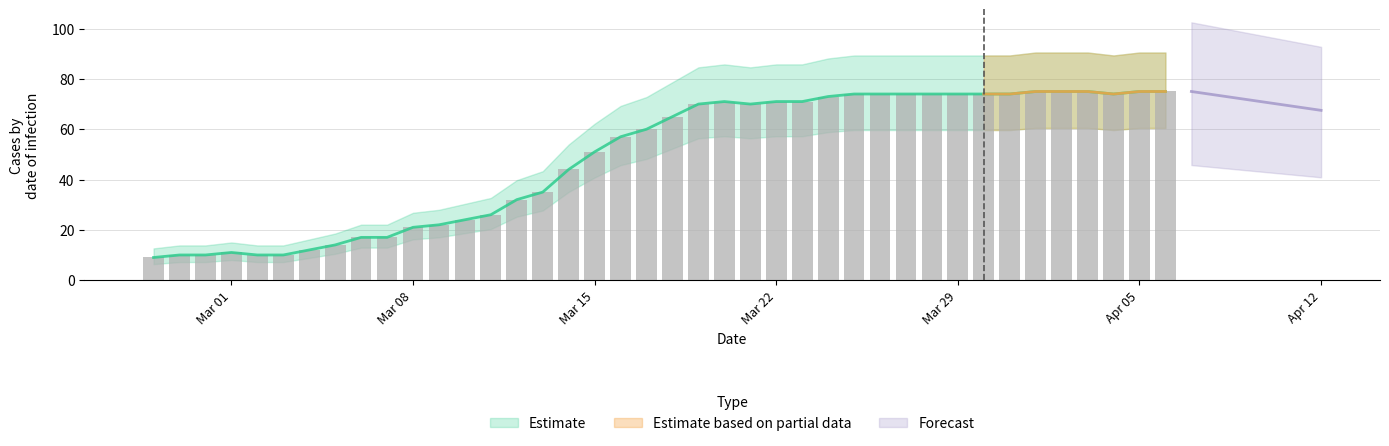

What is the difference between the maximum and second lowest values?

65